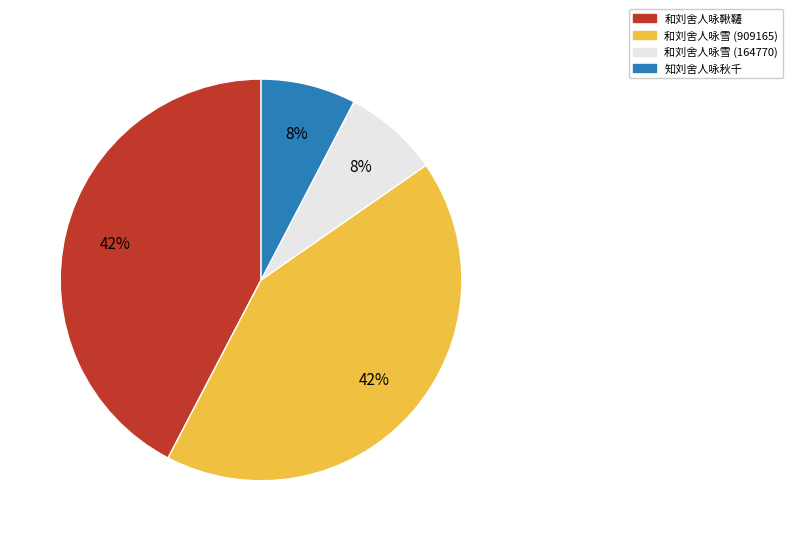

True or false: 和刘舍人咏雪 (909165) accounts for 42% of the total.

True